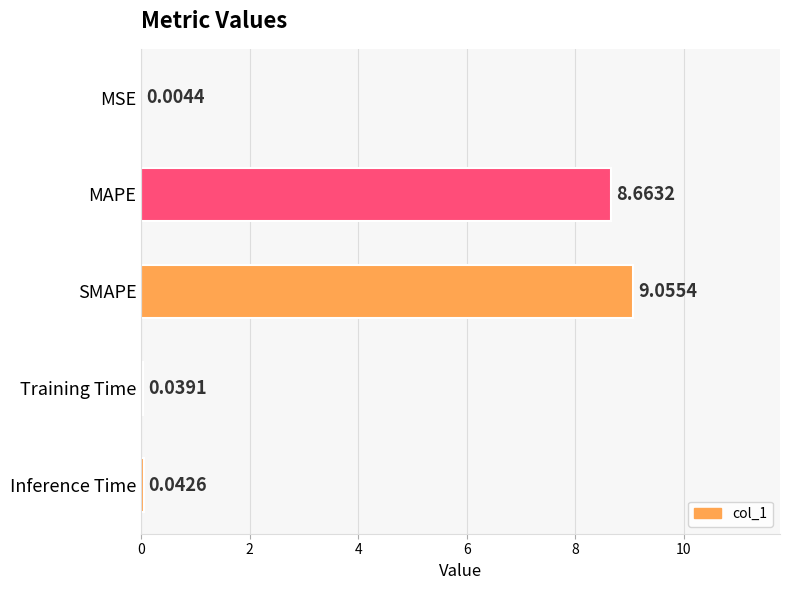

Which has a higher value, MSE or MAPE?

MAPE